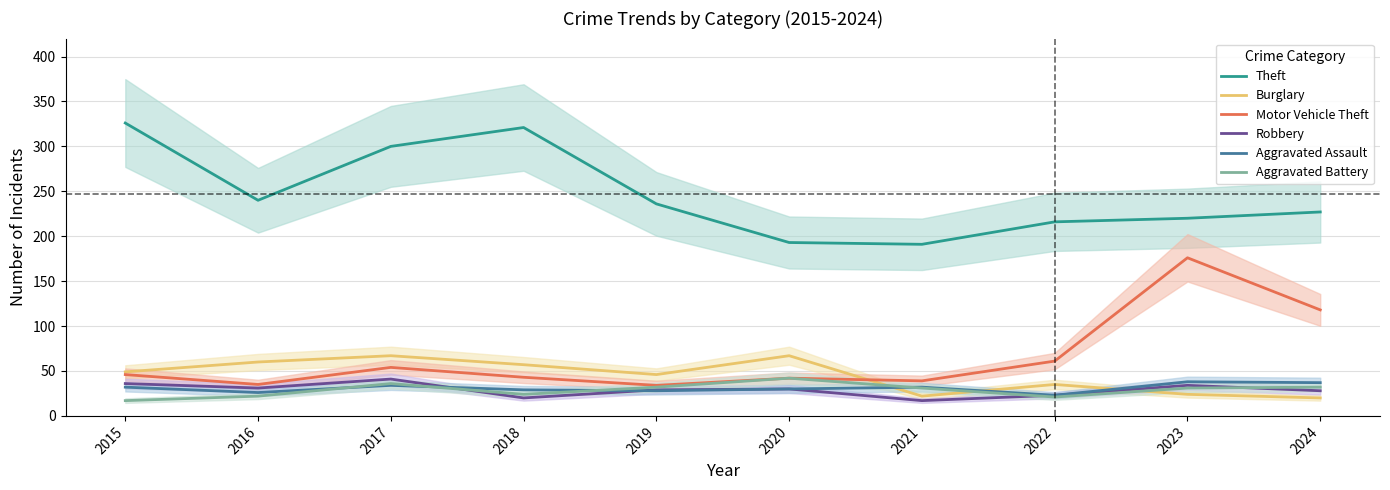

The Aggravated Battery series shows 32 at 2019. True or false?

True